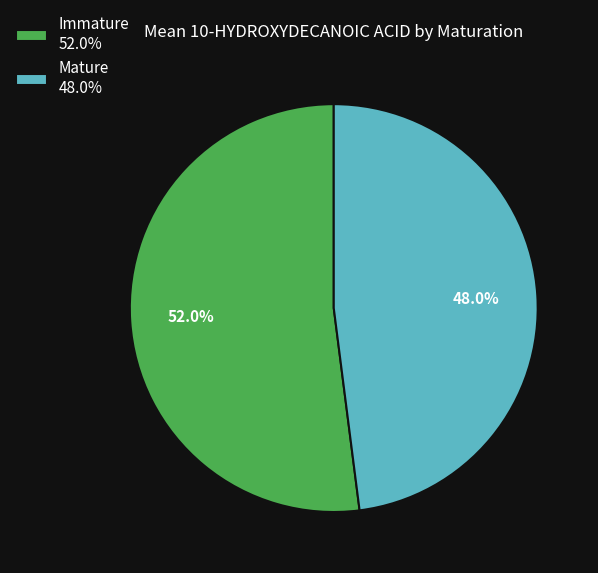

Is the sum of Immature 52.0% and Mature 48.0% greater than half?

Yes